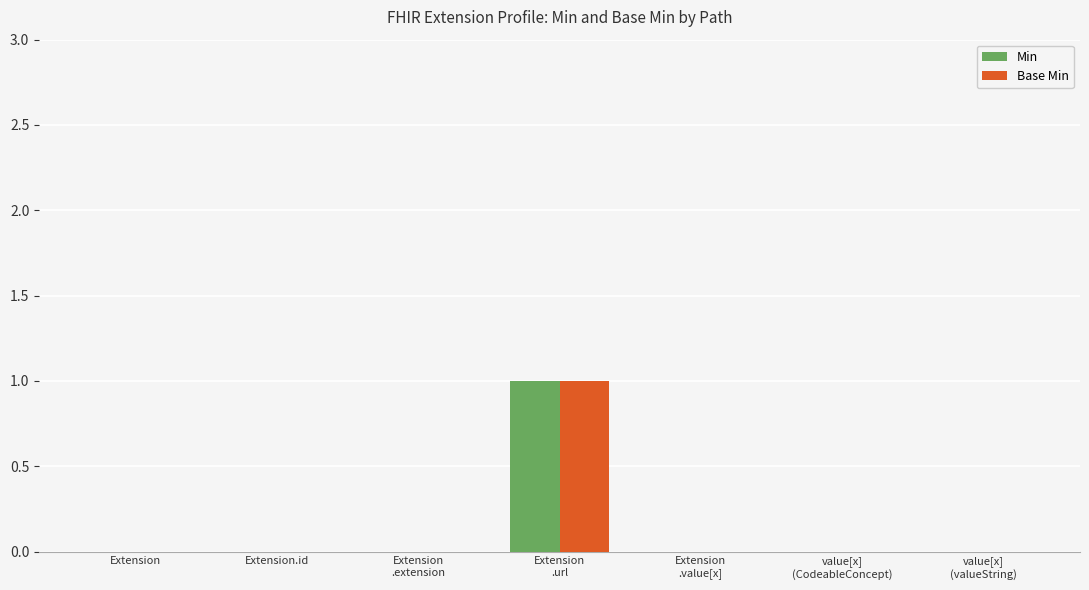

Are the bars grouped side by side (vs. stacked)?

Yes